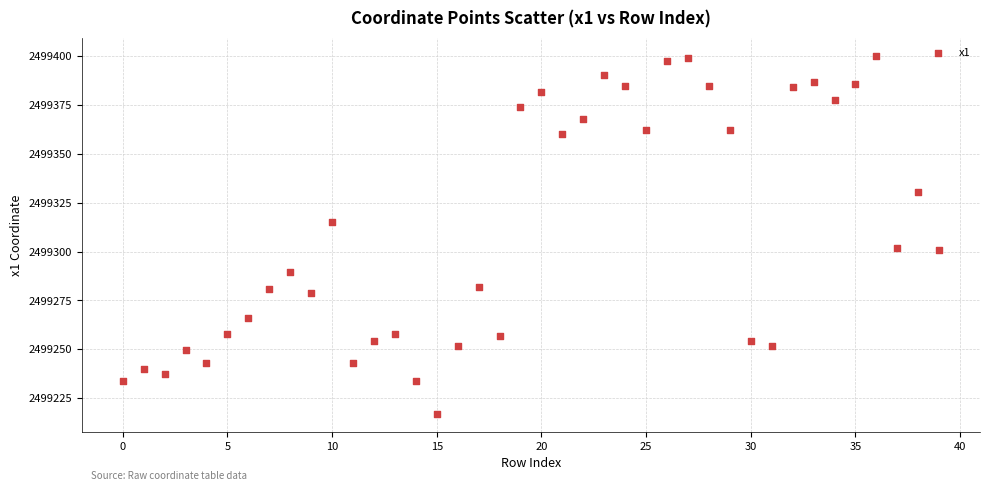

What is the range of Y values (max minus min)?

183.2